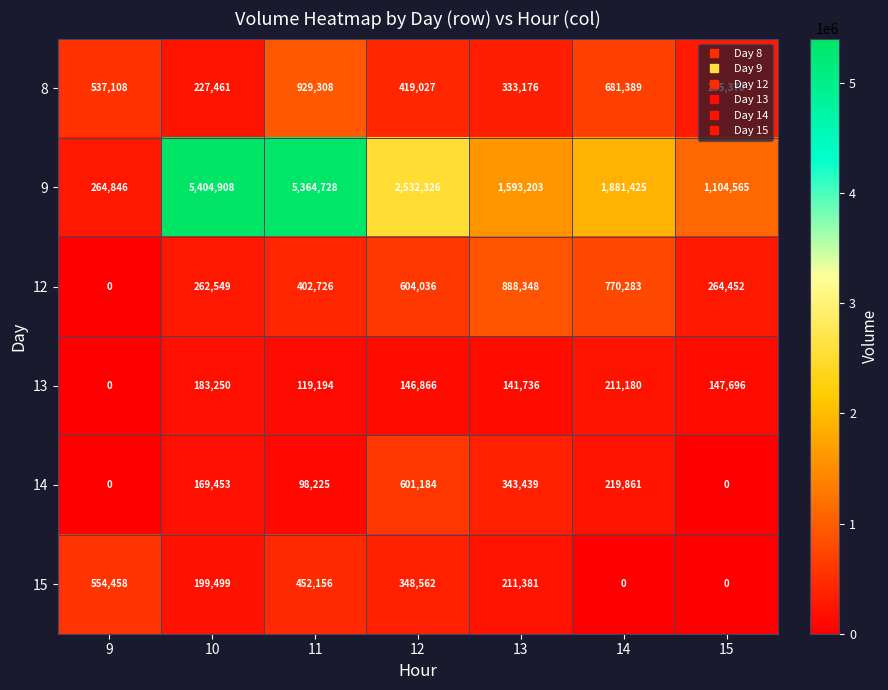

How many positive values does the 12 series have?

6